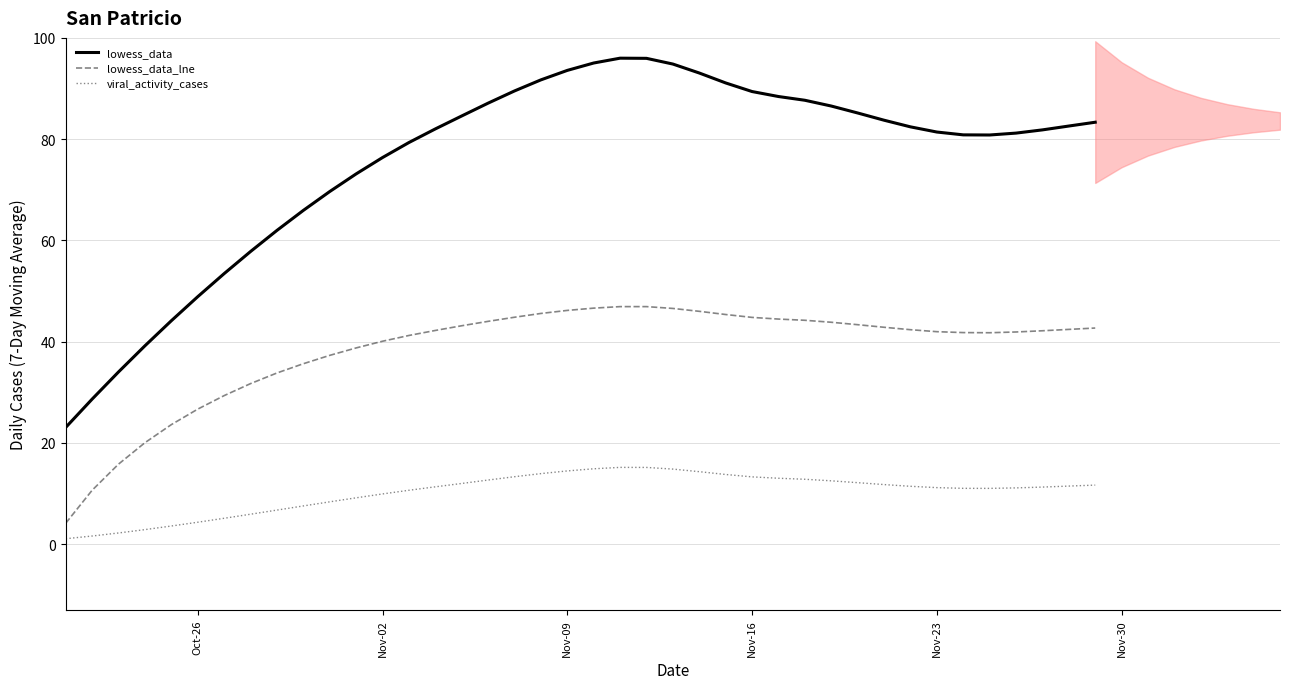

True or false: lowess_data and lowess_data_lne cross at least once.

False